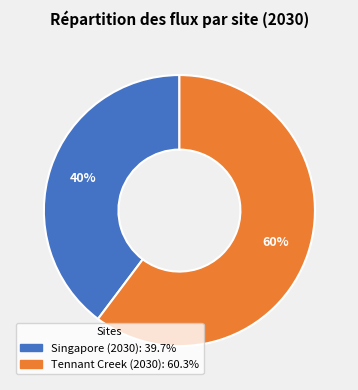

Combined, do Singapore (2030) and Tennant Creek (2030) account for over 50%?

Yes